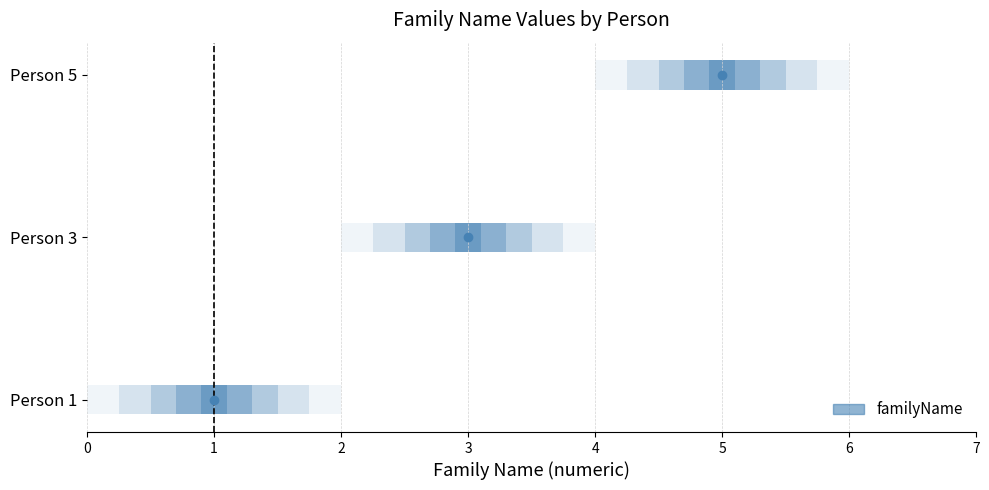

How many data points does each series have?

3